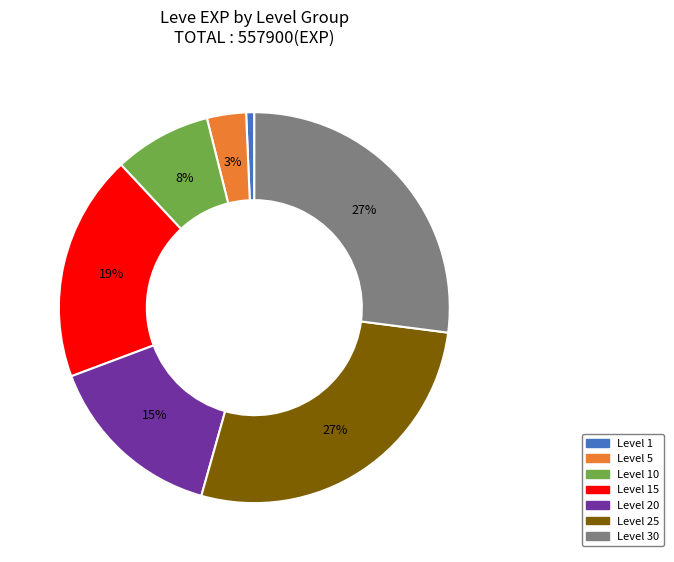

To the nearest percent, what is the average slice percentage?

14%